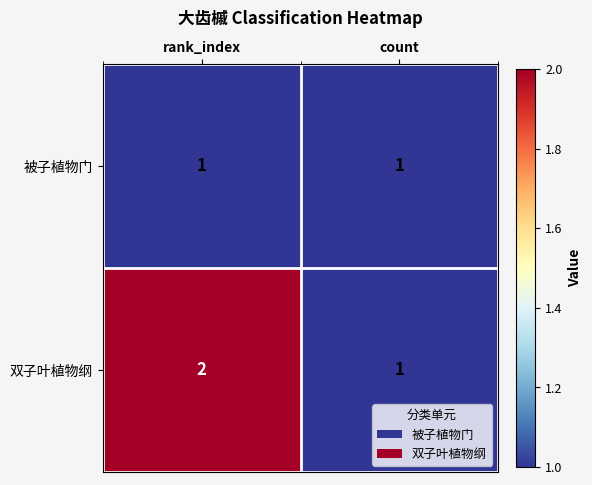

What is the spread (max minus min) of values at rank_index?

1